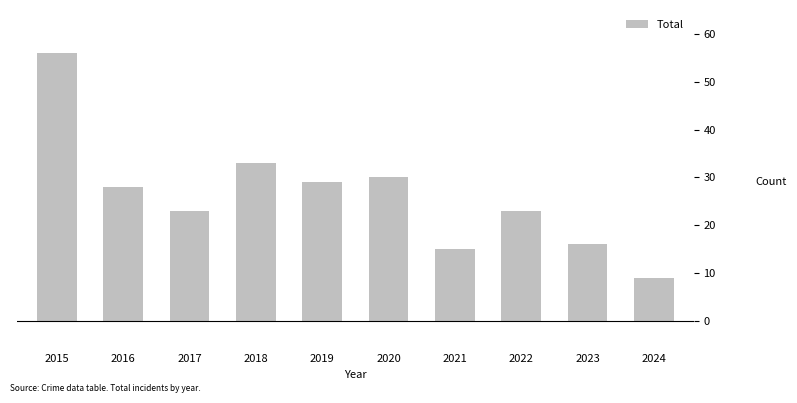

What is the approximate value at 2020?

30